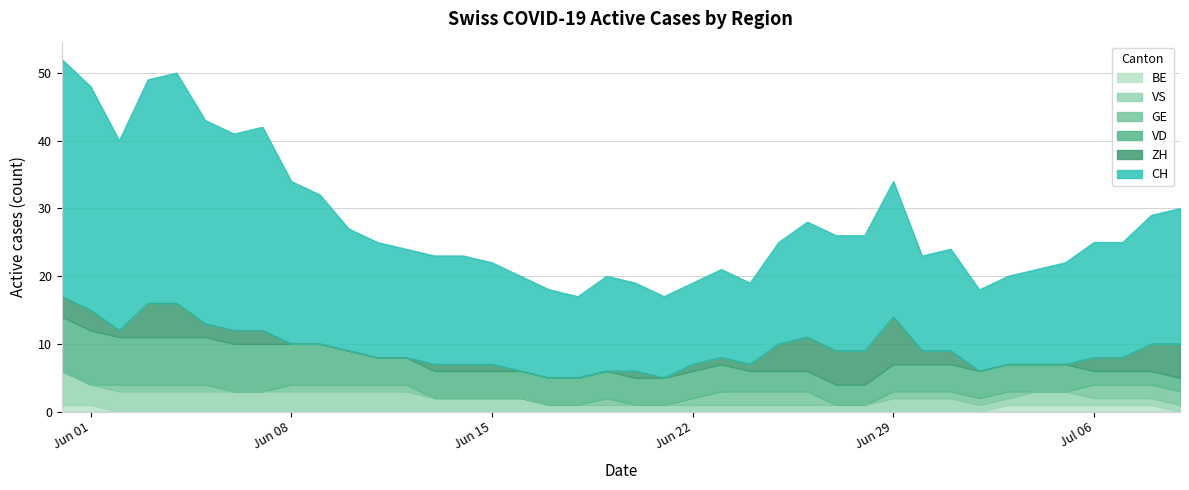

What is the difference between the second highest and minimum values in the BE series?

1